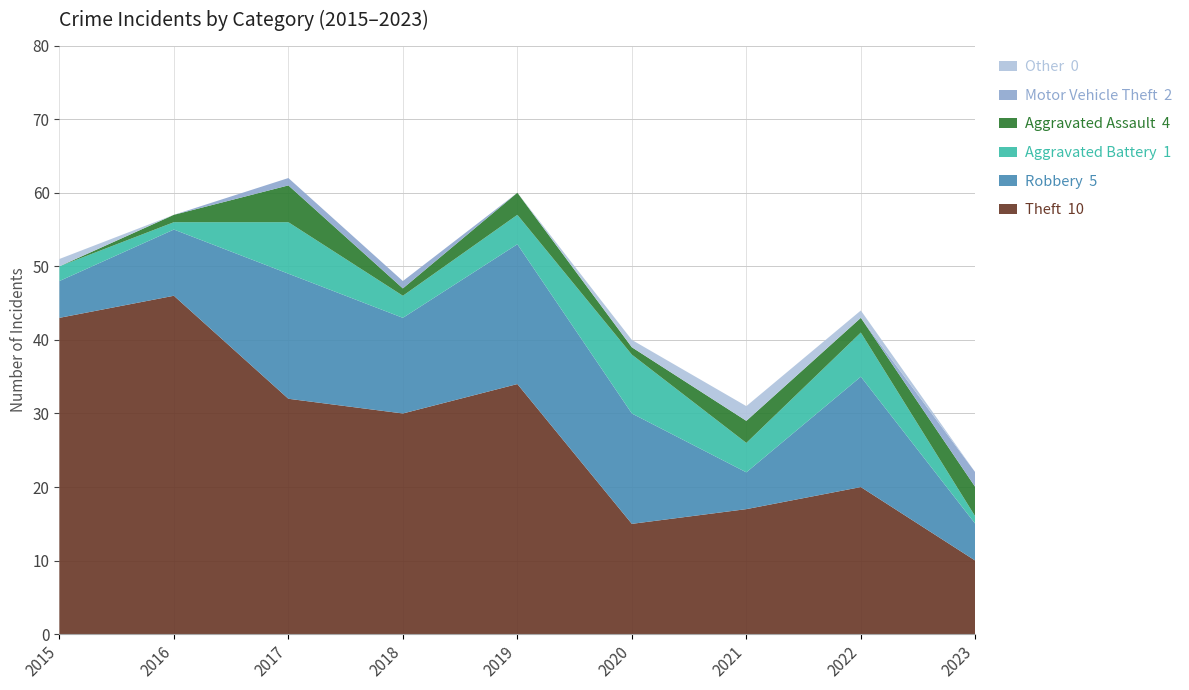

Reading left to right, list all the values displayed in this chart.

Theft: 43	46	32	30	34	15	17	20	10
Robbery: 5	9	17	13	19	15	5	15	5
Aggravated Battery: 2	1	7	3	4	8	4	6	1
Aggravated Assault: 0	1	5	1	3	1	3	2	4
Motor Vehicle Theft: 0	0	1	1	0	0	0	0	2
Other: 1	0	0	0	0	1	2	1	0